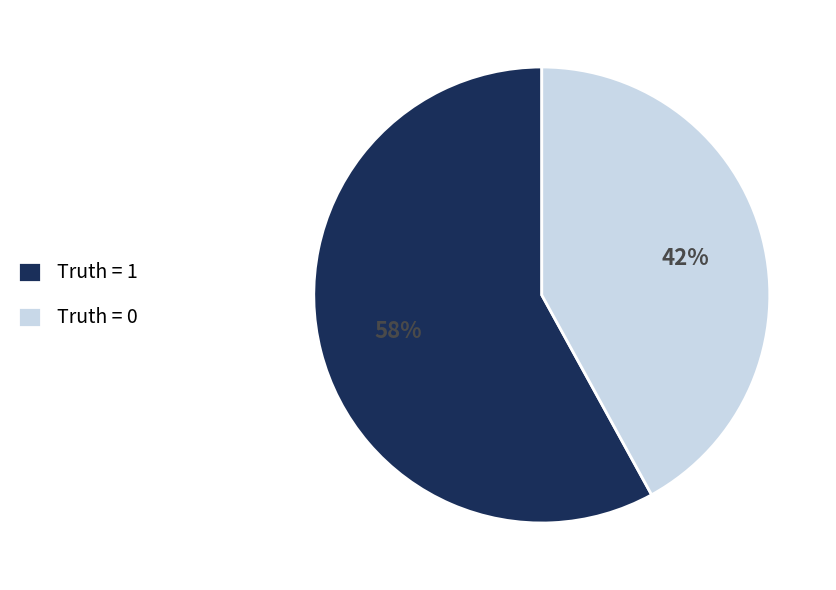

The Truth = 0 slice represents 51% of the pie. True or false?

False